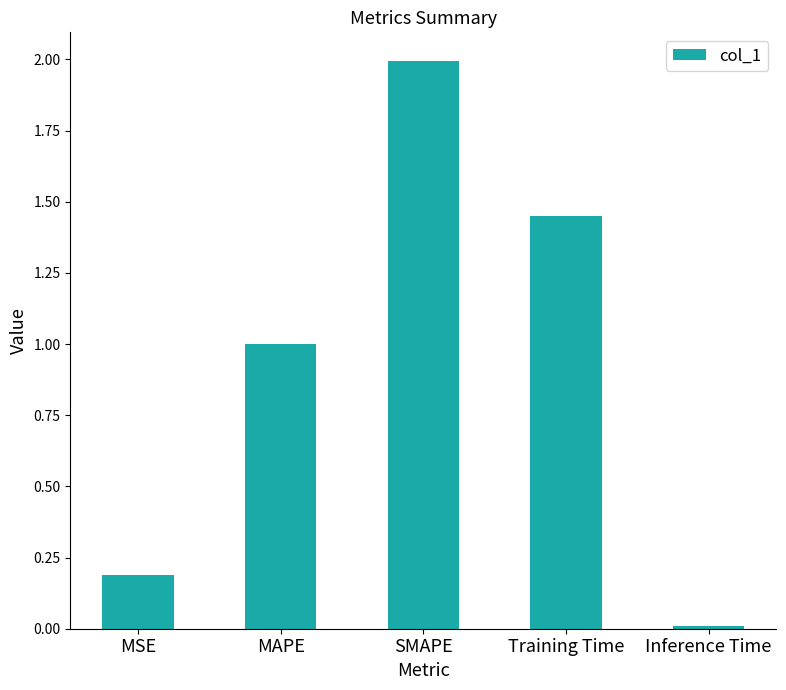

Read the value at SMAPE.

2.0